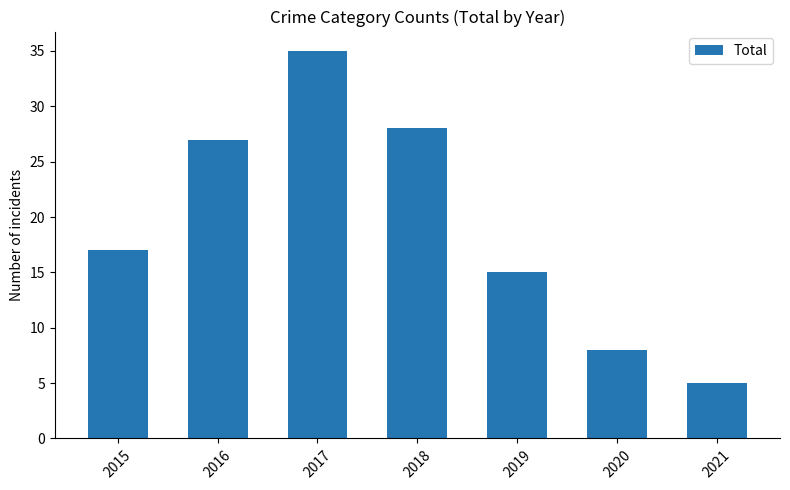

What is the minimum value shown in the chart?

5